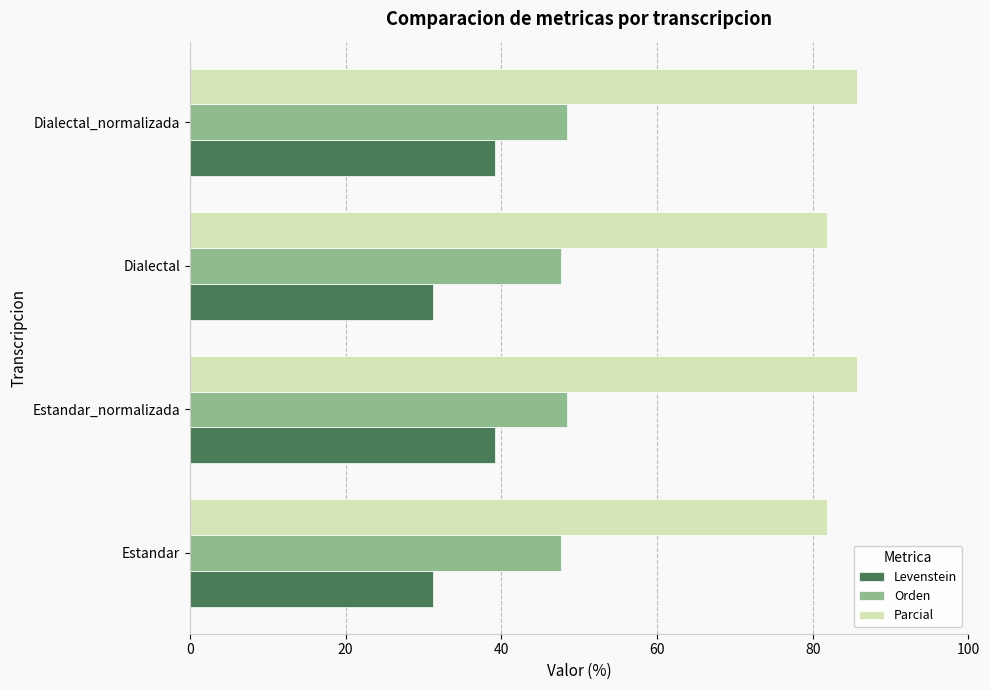

What is the spread (max minus min) of values at Dialectal_normalizada?

46.5